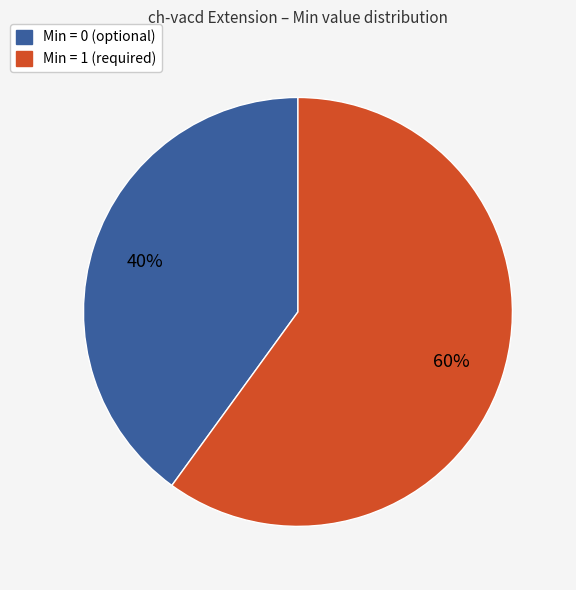

Is there any slice that represents more than half of the pie?

Yes